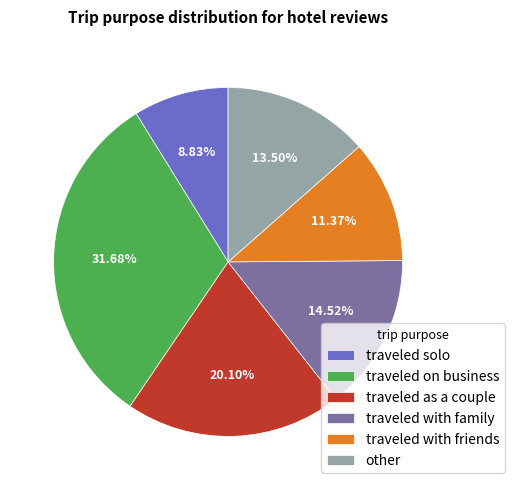

Is there any slice that represents more than half of the pie?

No